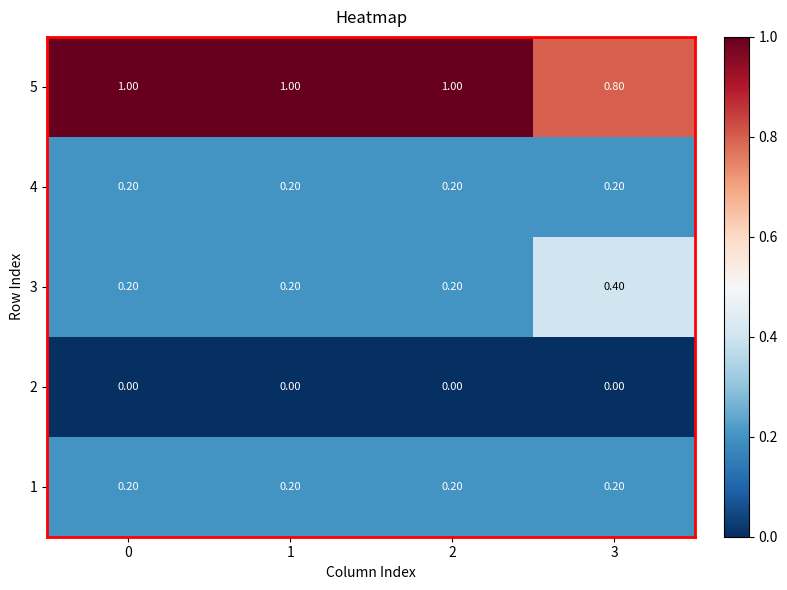

What is the difference between the highest and lowest values at 1?

1.0